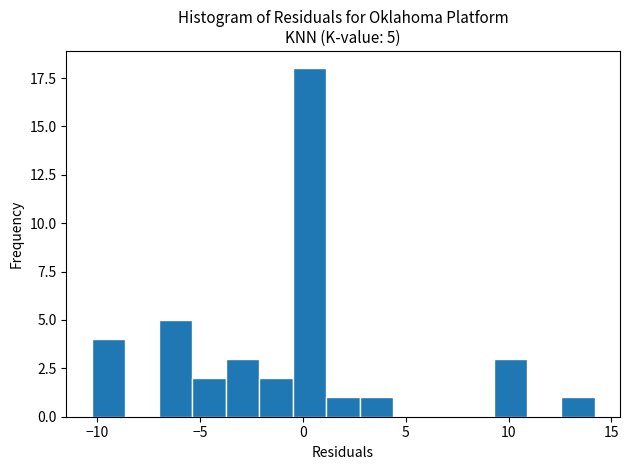

Around what value on the x-axis is the tallest bar? Give the approximate position of its centre, as read against the axis.

0.5